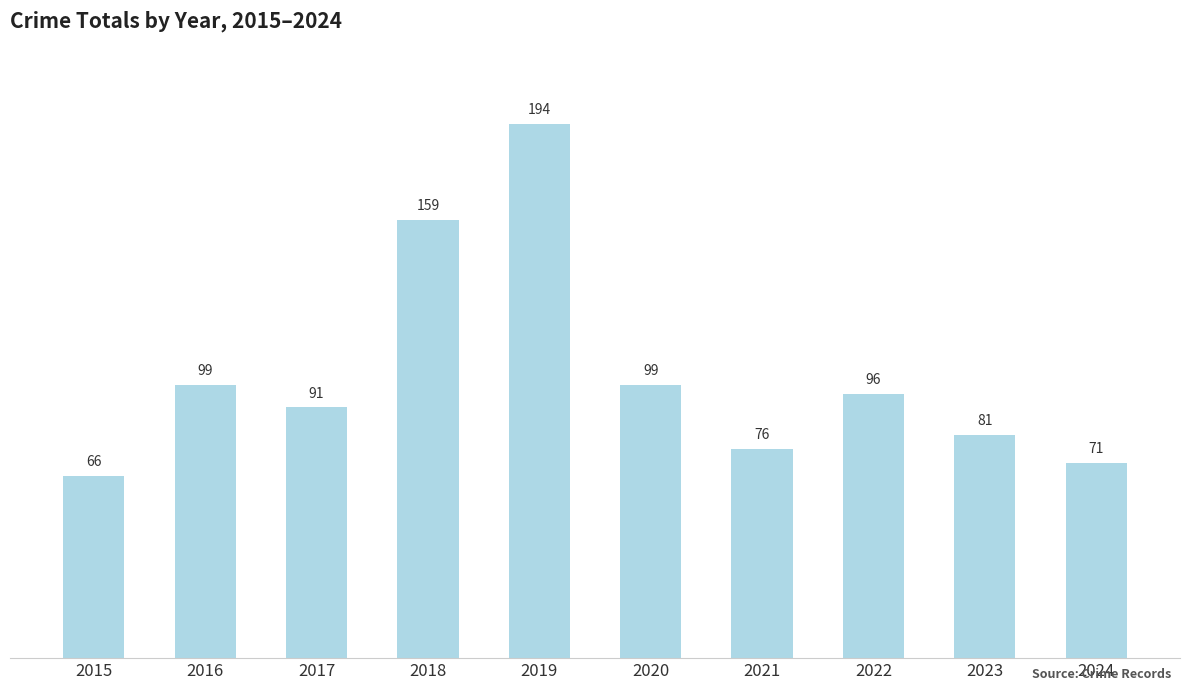

Does the chart contain any negative values?

No